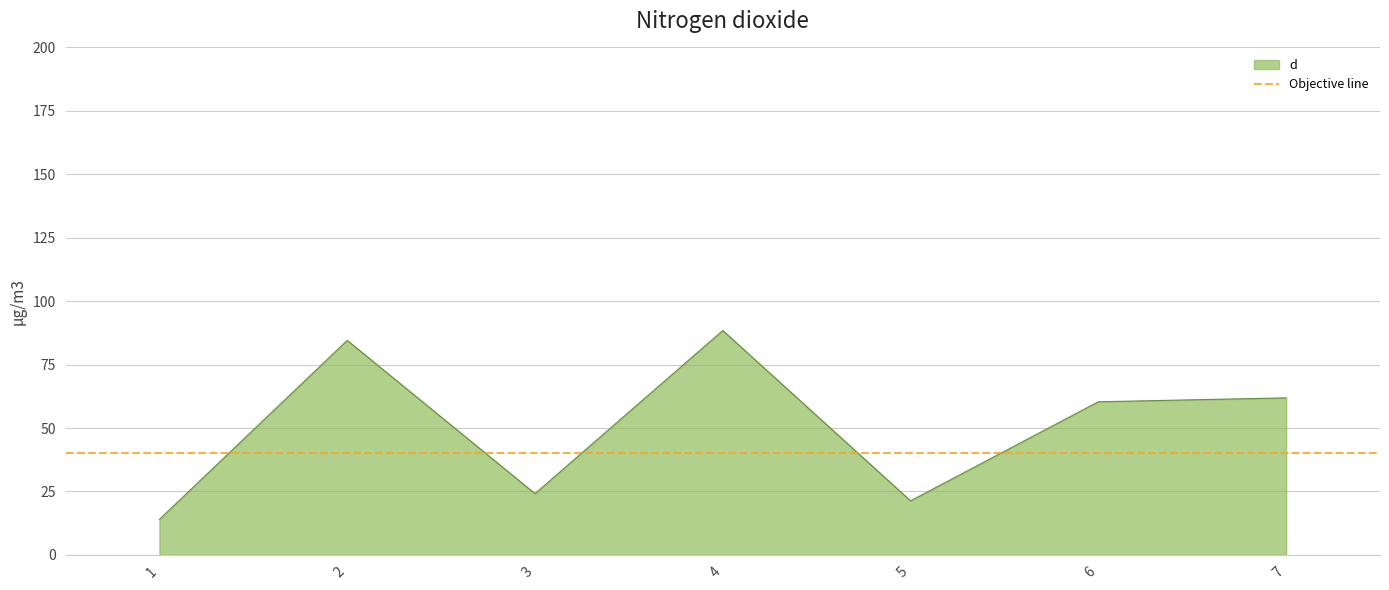

List the labels in order of value, smallest first.

1, 5, 3, 6, 7, 2, 4